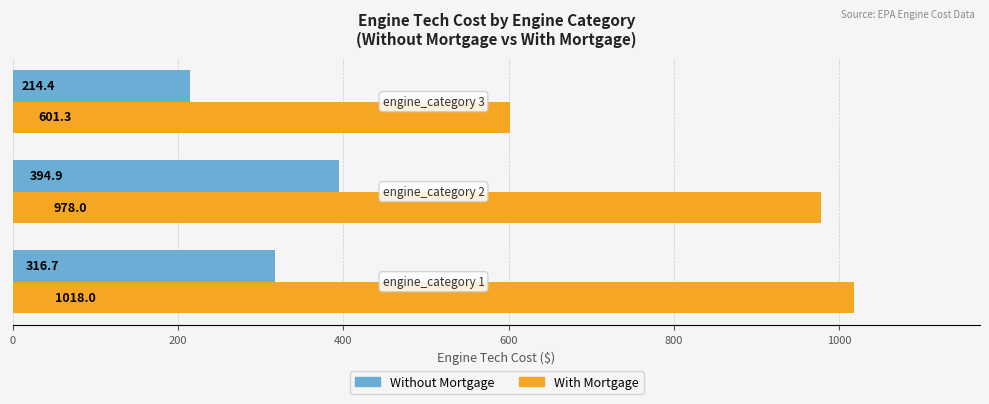

How many series are shown in this chart?

2